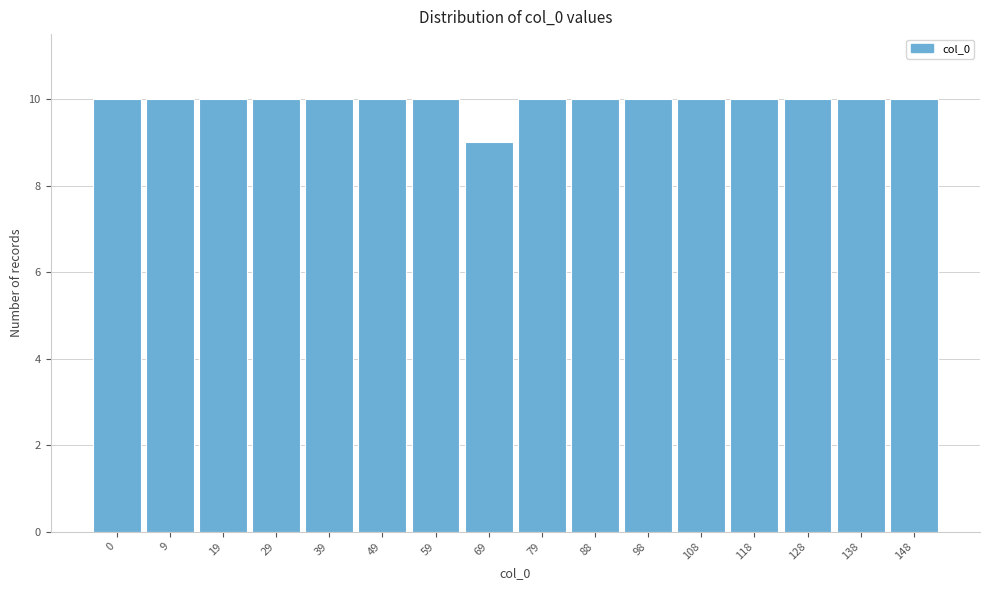

Reading left to right, extract all data points from this chart.

10	10	10	10	10	10	10	9	10	10	10	10	10	10	10	10